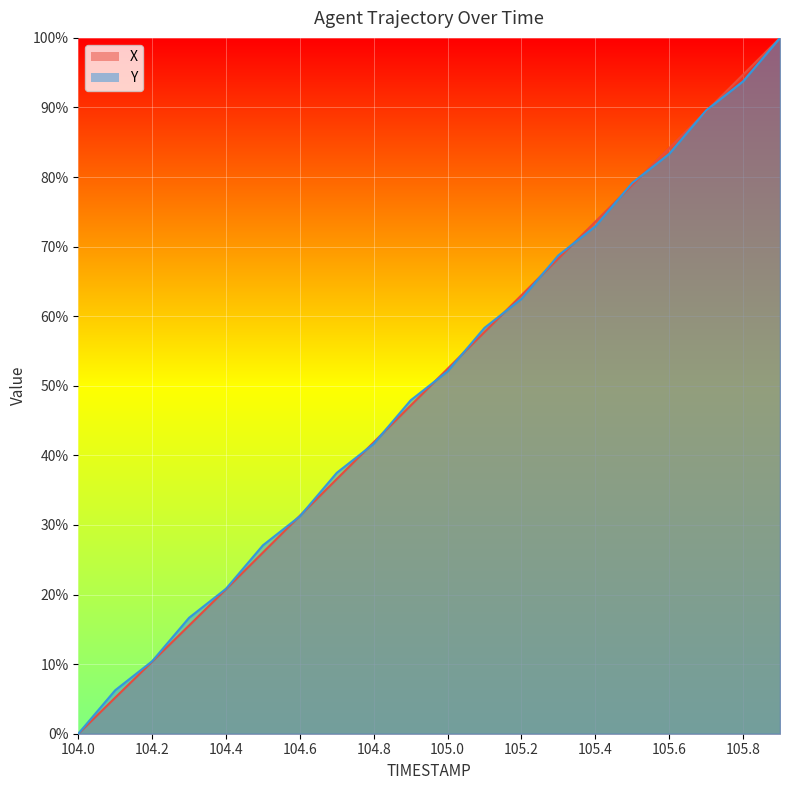

Is it true that Y equals 6.3 at 104.1?

True